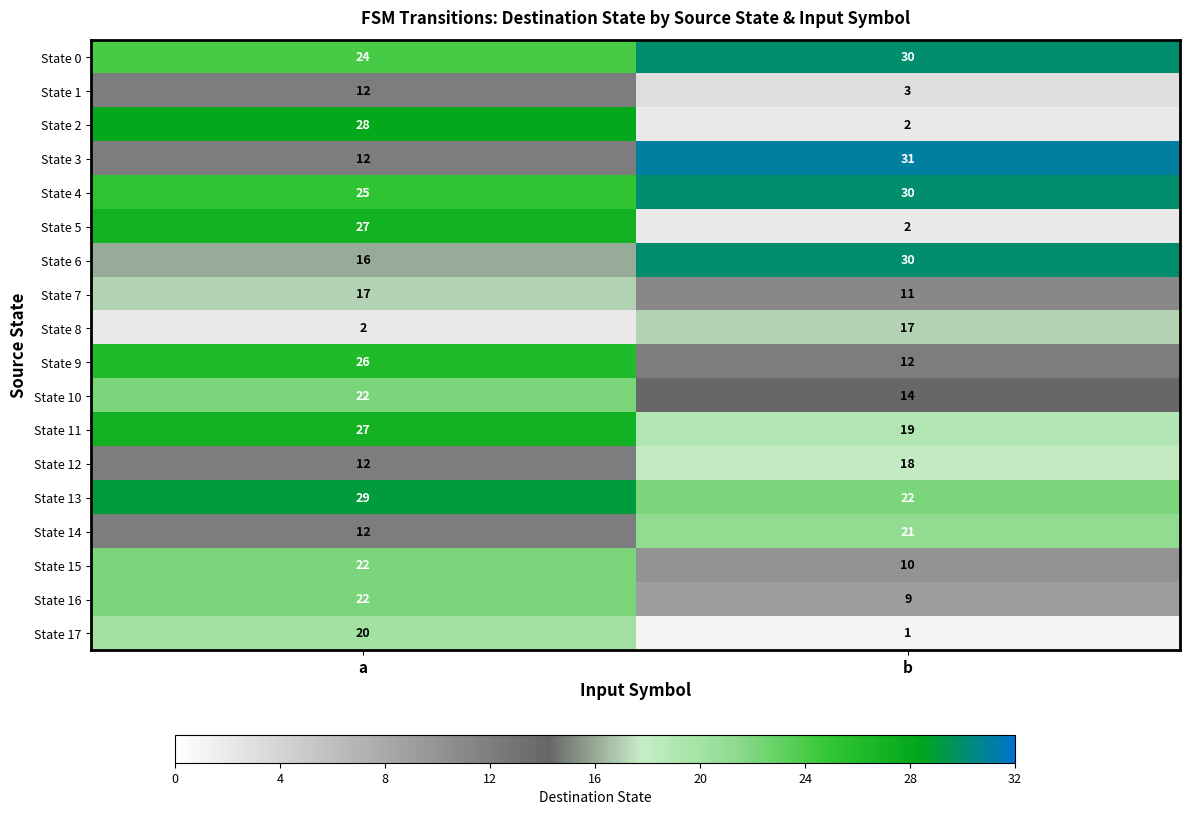

Read the State 16 value at b.

9